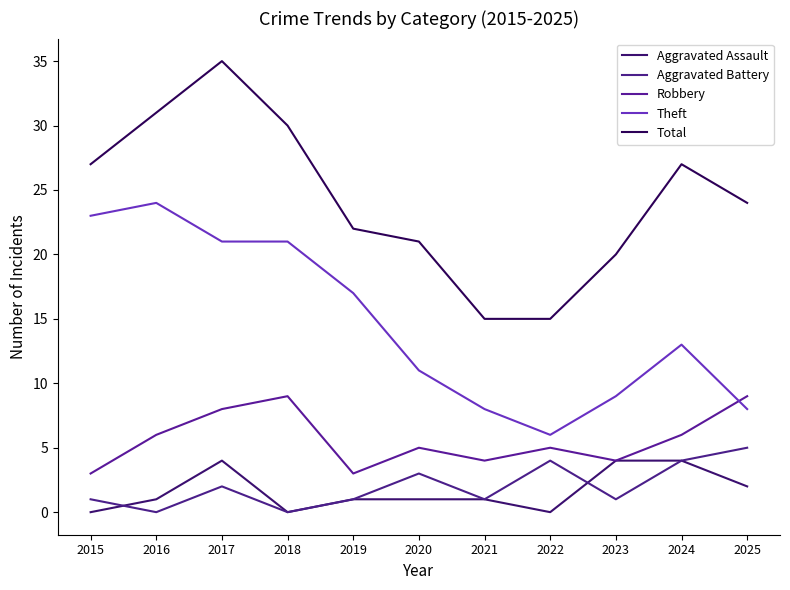

Rank the series at 2015 from highest to lowest value.

Total, Theft, Robbery, Aggravated Battery, Aggravated Assault